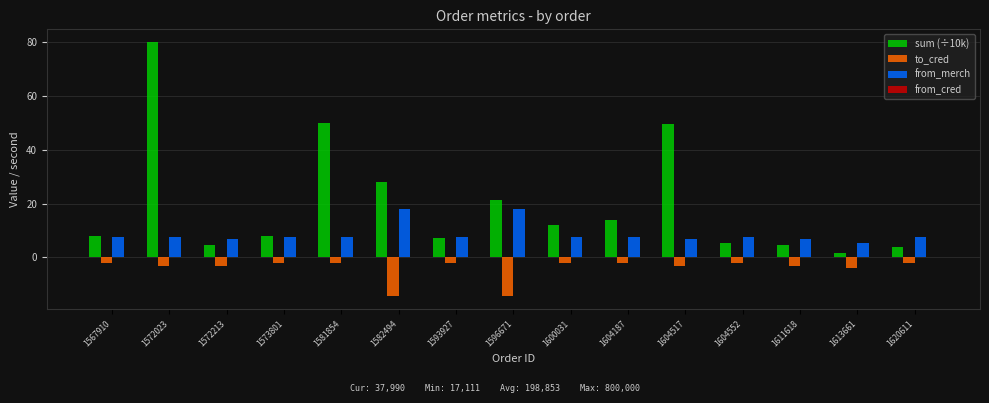

What is the sum of all to_cred values?

-61.0